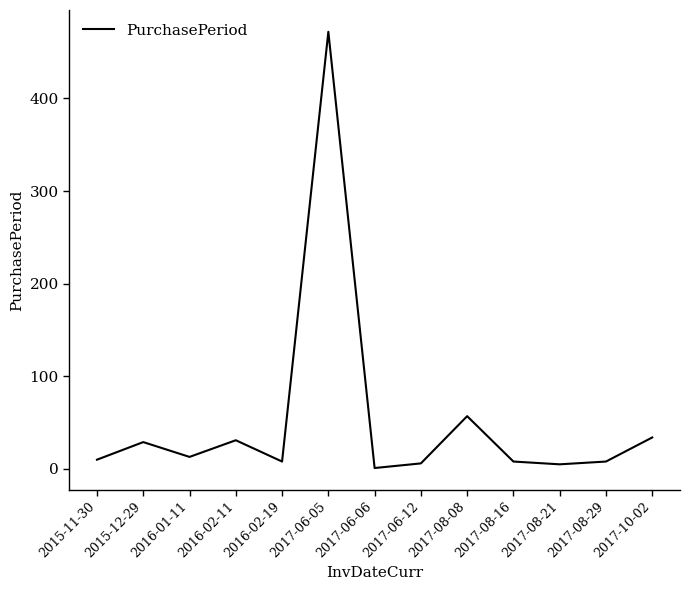

Read the value at 2017-08-16, to the nearest 10.

10